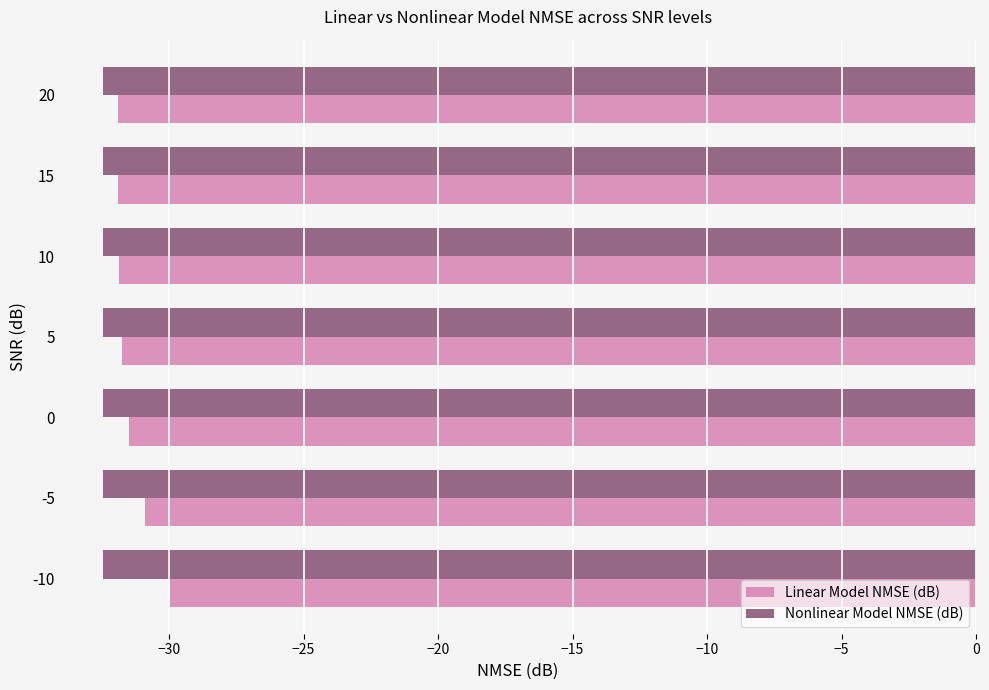

Which series has the largest total across all categories?

Linear Model NMSE (dB)